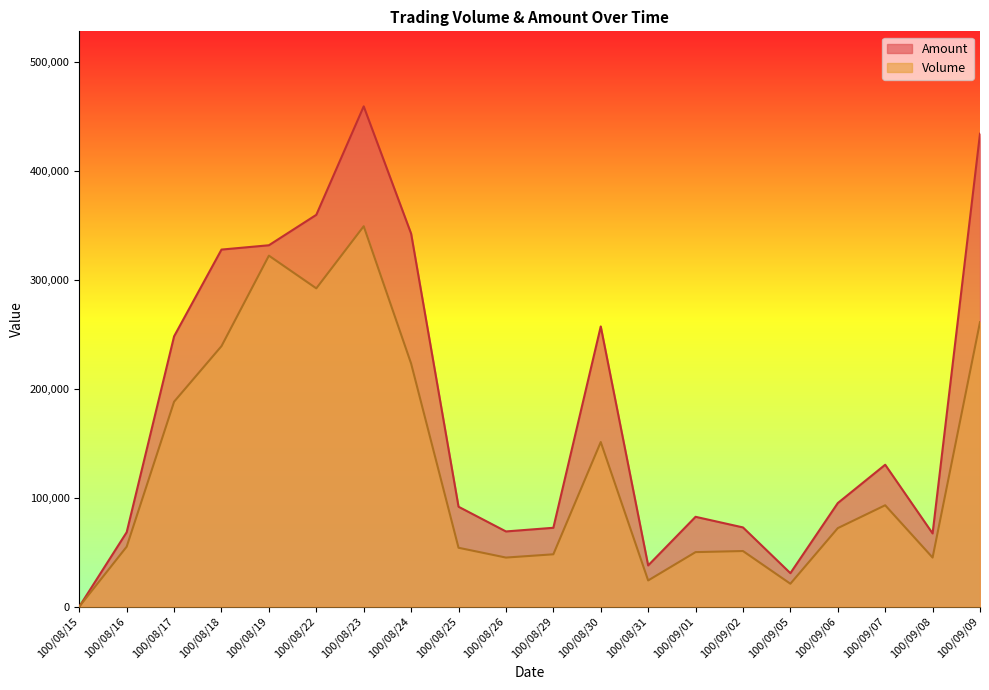

The value of Amount at 100/08/15 is 0. True or false?

True